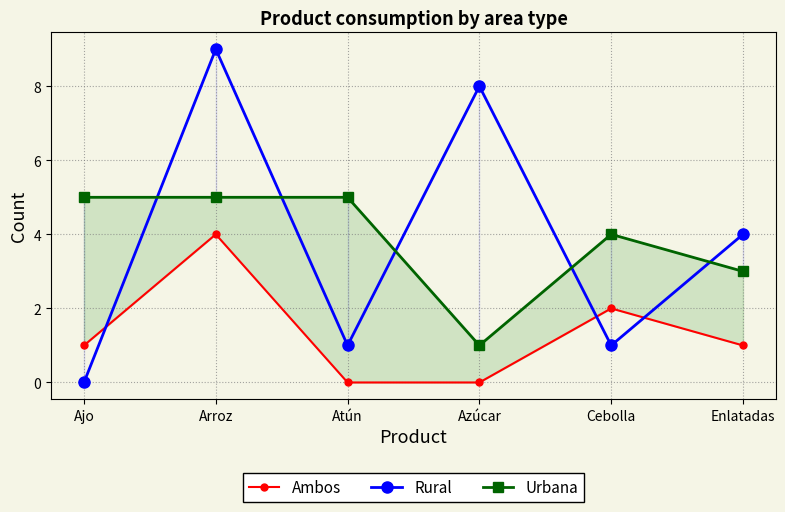

Reading left to right, what are all the values shown in this chart?

Ambos: 1	4	0	0	2	1
Rural: 0	9	1	8	1	4
Urbana: 5	5	5	1	4	3